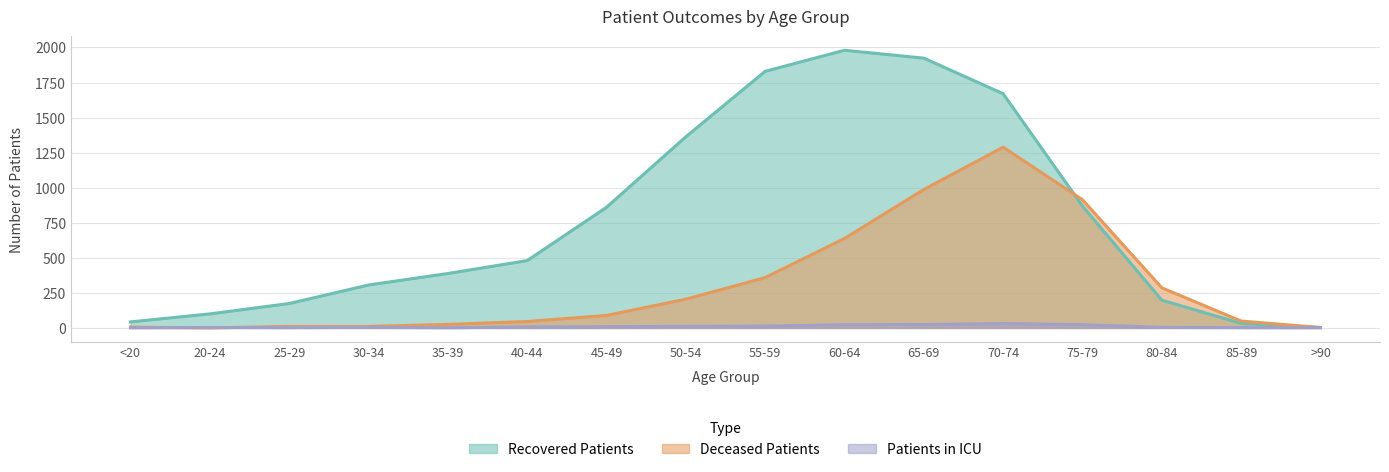

What is the value of the patients_in_icu point at the 8th from the left?

11